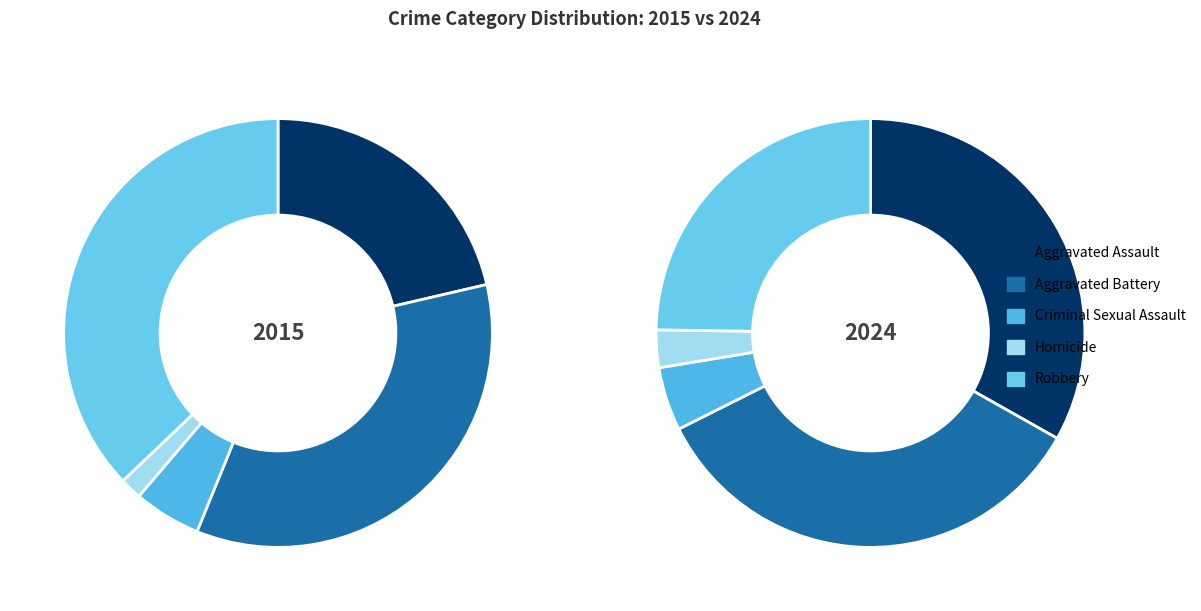

Between Aggravated Assault and Robbery, which is larger?

Robbery